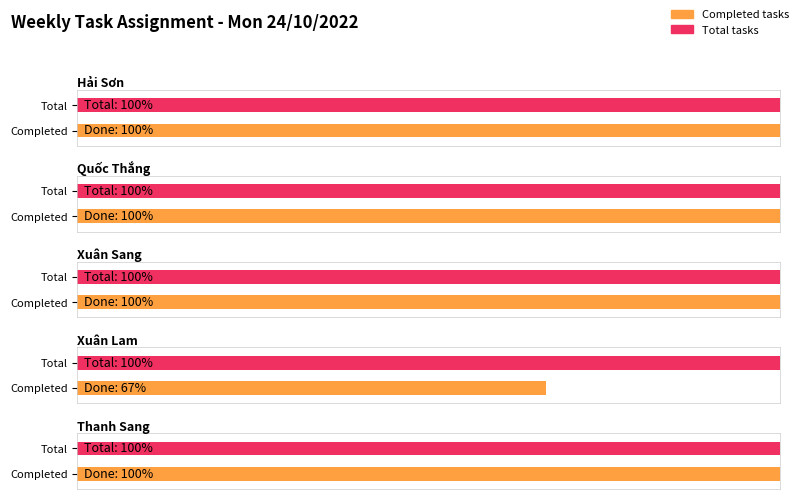

At which category is the sum across all series the highest?

Hải Sơn